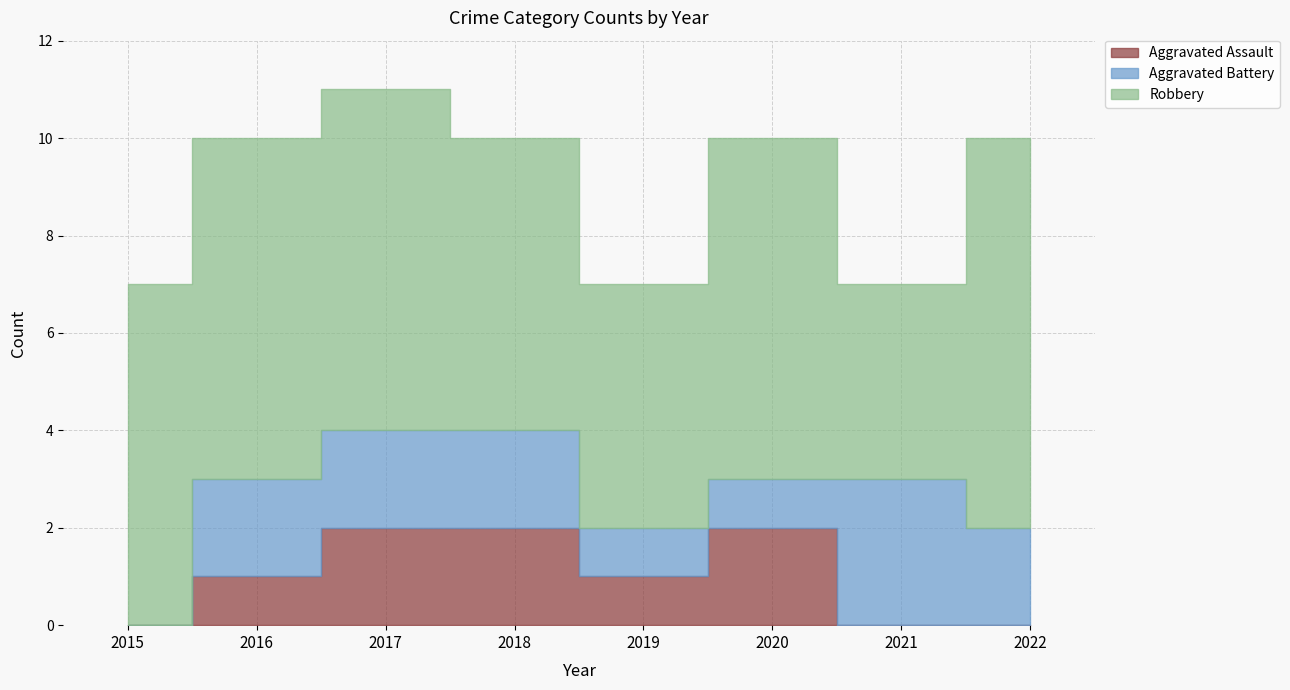

Where is Robbery nearest to the value 6?

2018